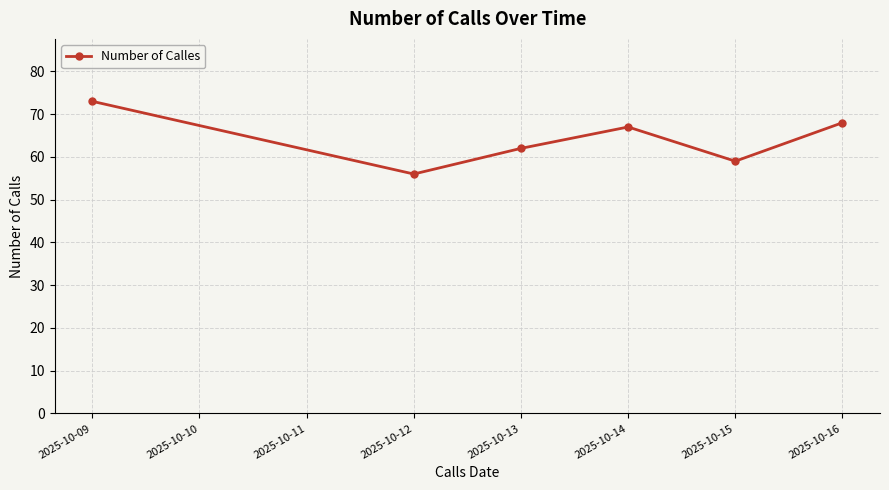

The chart shows a value of 28 at 2025-10-12. True or false?

False